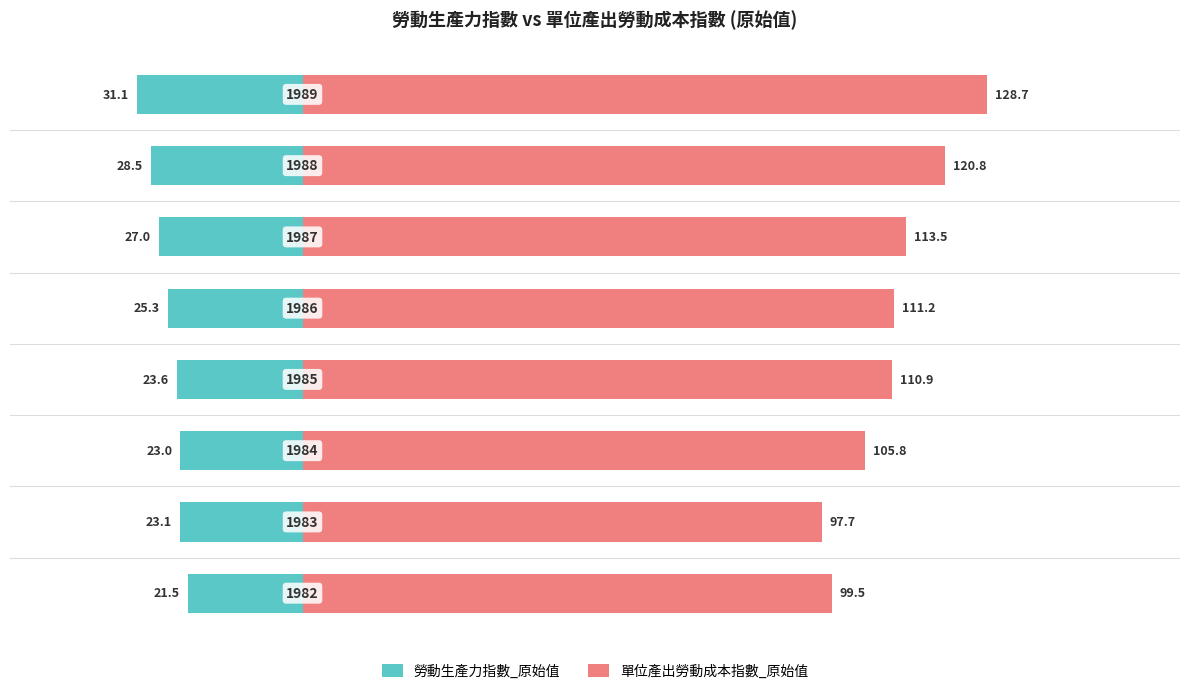

How many bars are there in total?

16